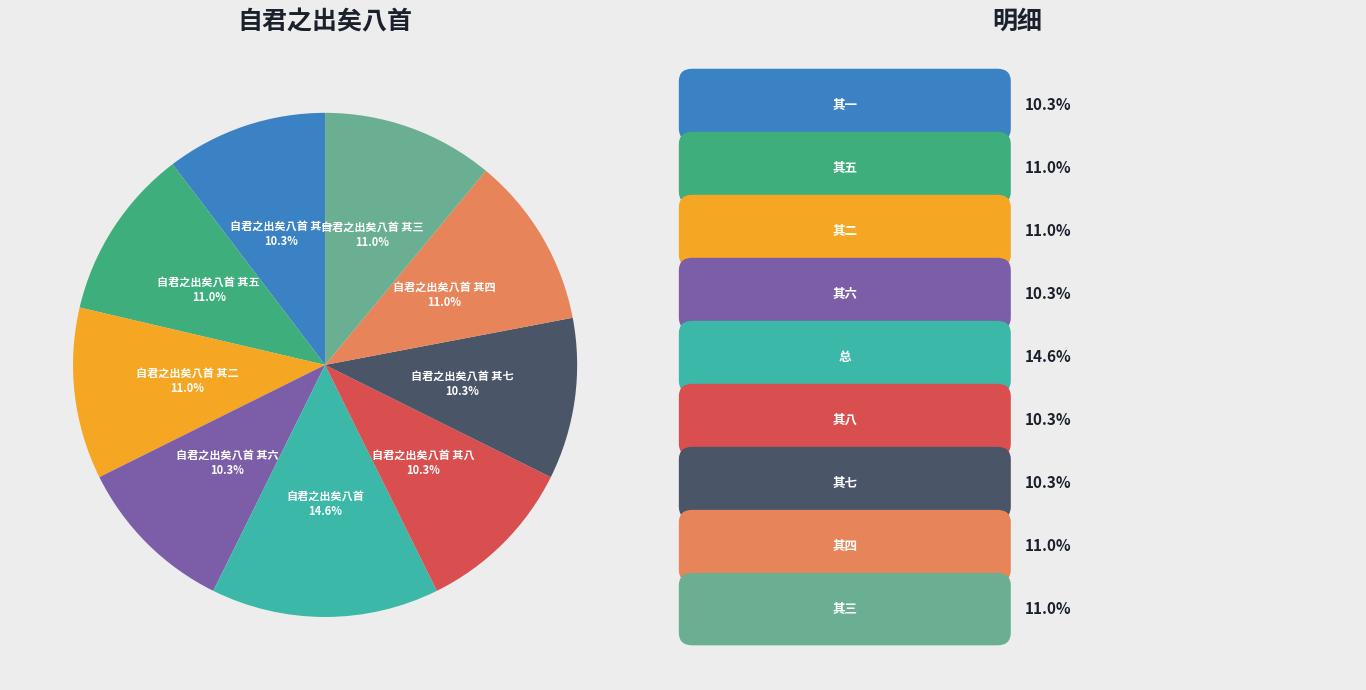

Is there any slice that represents more than half of the pie?

No